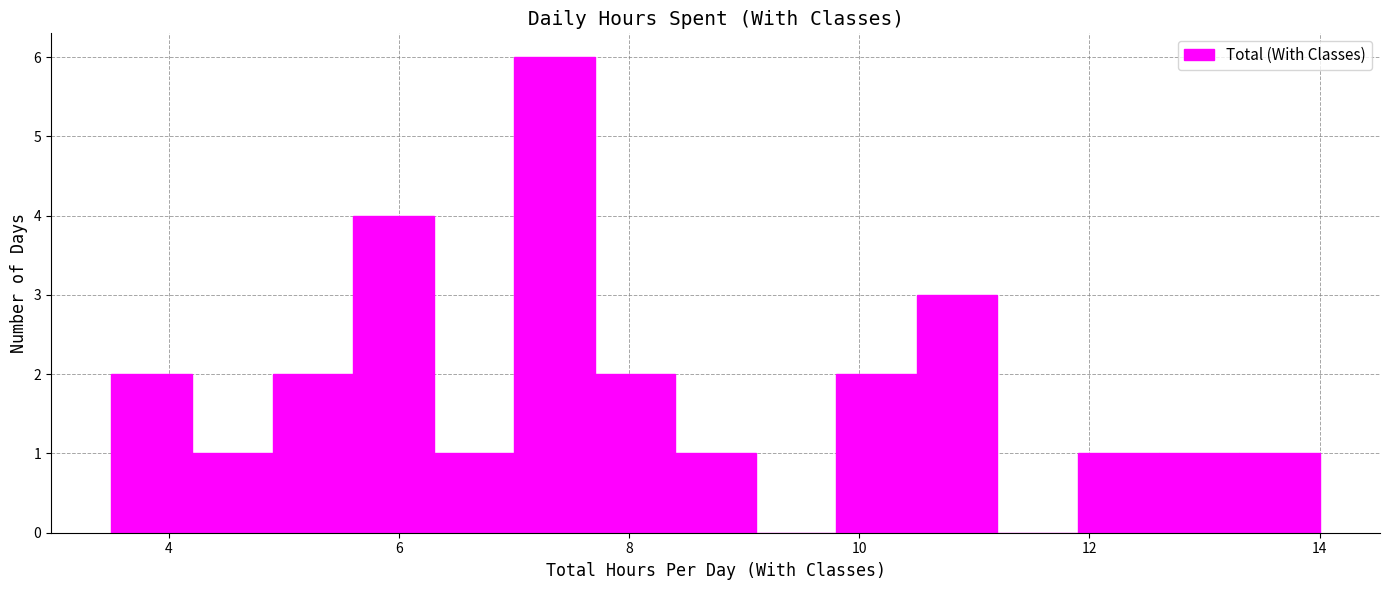

Around what value on the x-axis is the tallest bar? Give the approximate position of its centre, as read against the axis.

7.4